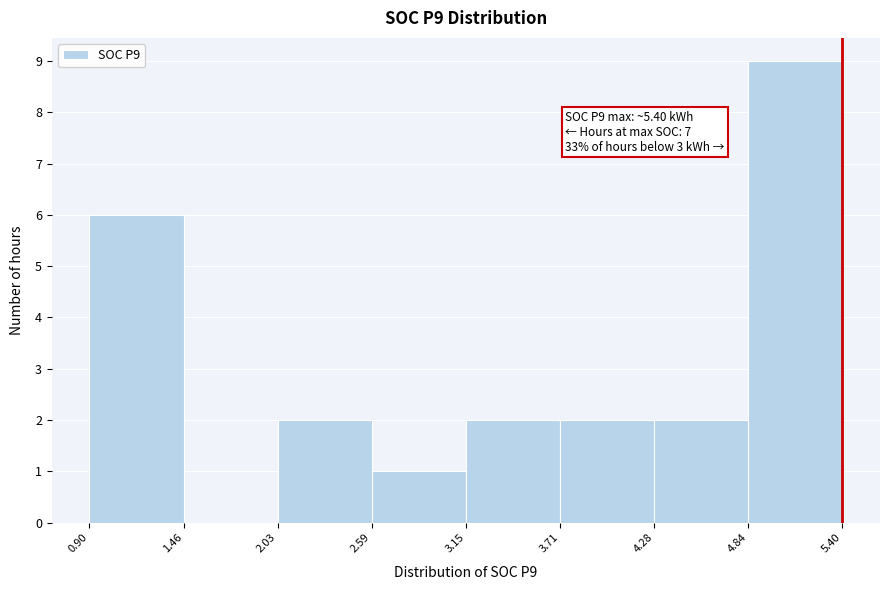

Which range on the x-axis has the tallest bar?

4.84 to 5.40